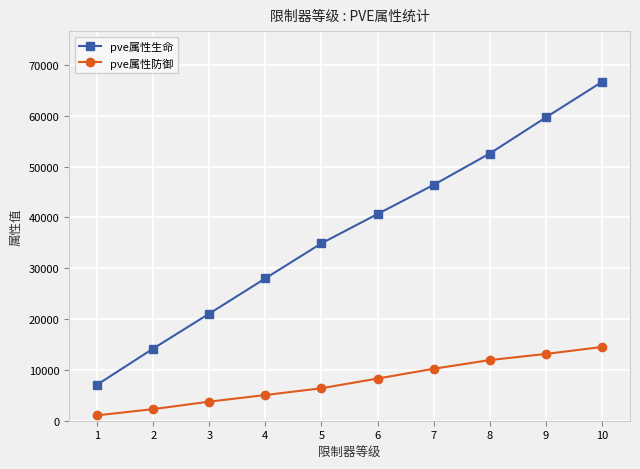

Which series has the largest total across all categories?

pve属性生命